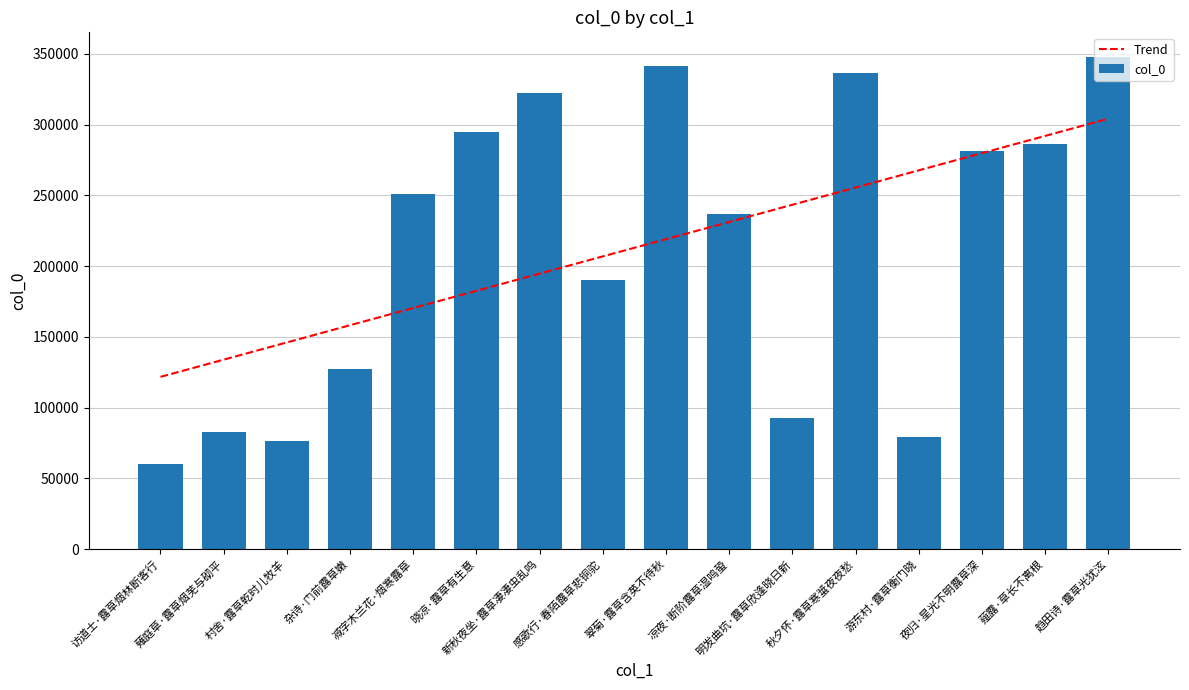

Is the value of col_0 at 访道士·露草烟林断客行 greater than the value of Trend at 晓凉·露草有生意?

No